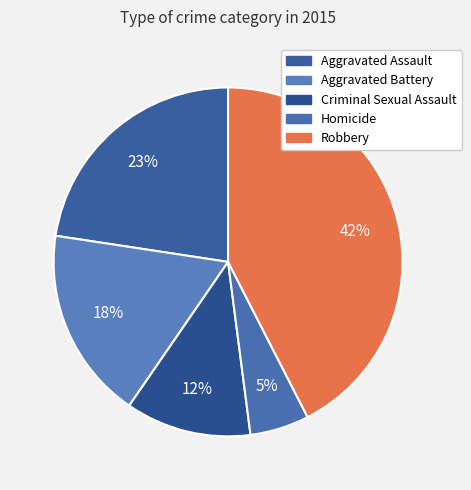

The Criminal Sexual Assault slice represents 1% of the pie. True or false?

False